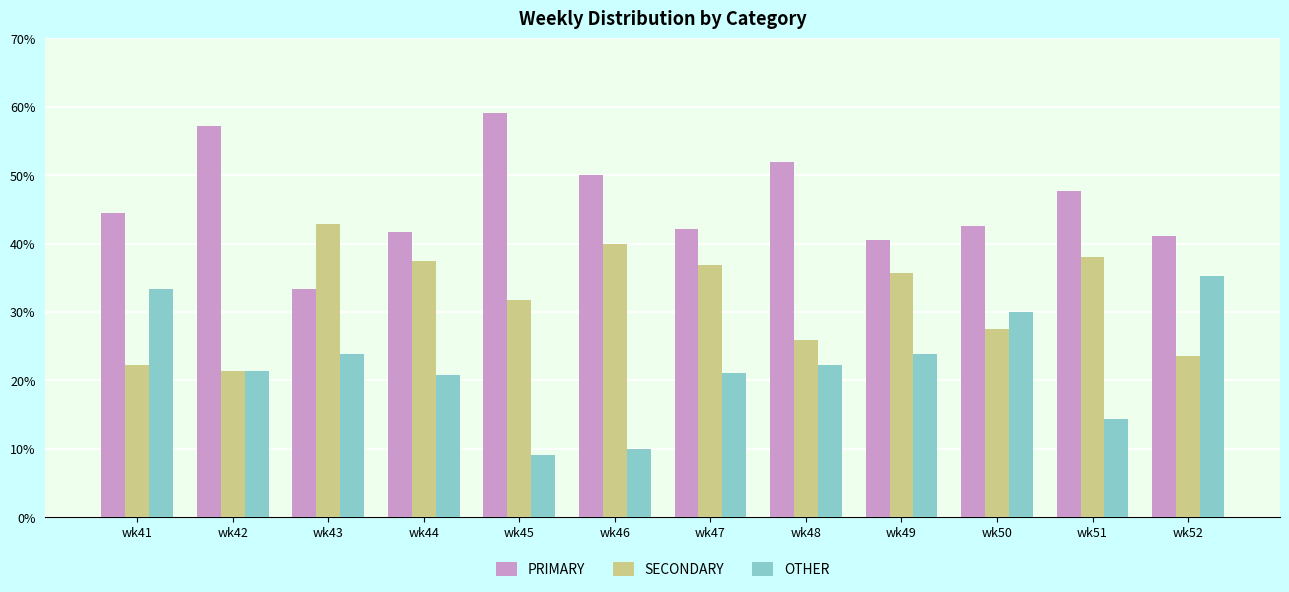

What is the spread (max minus min) of values at wk45?

50.0